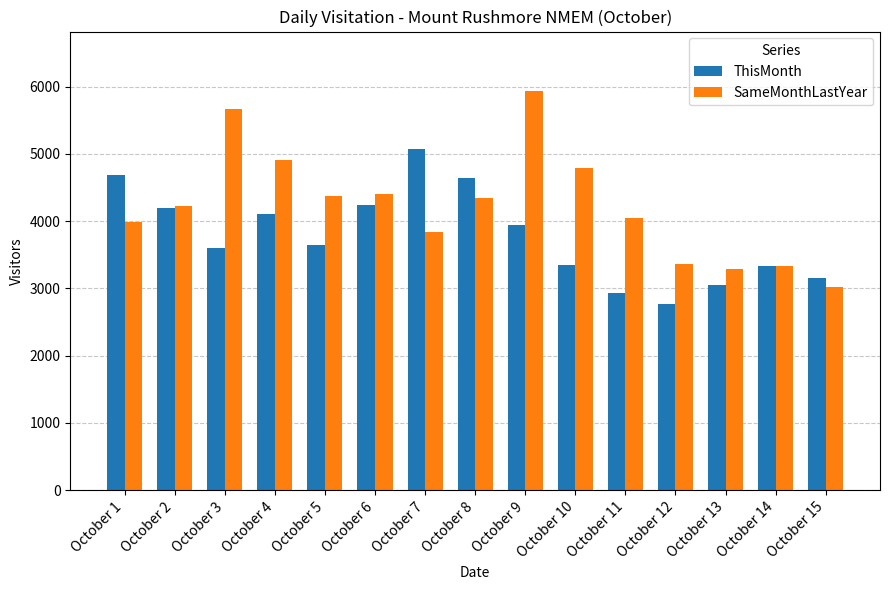

Count the number of data series in this chart.

2